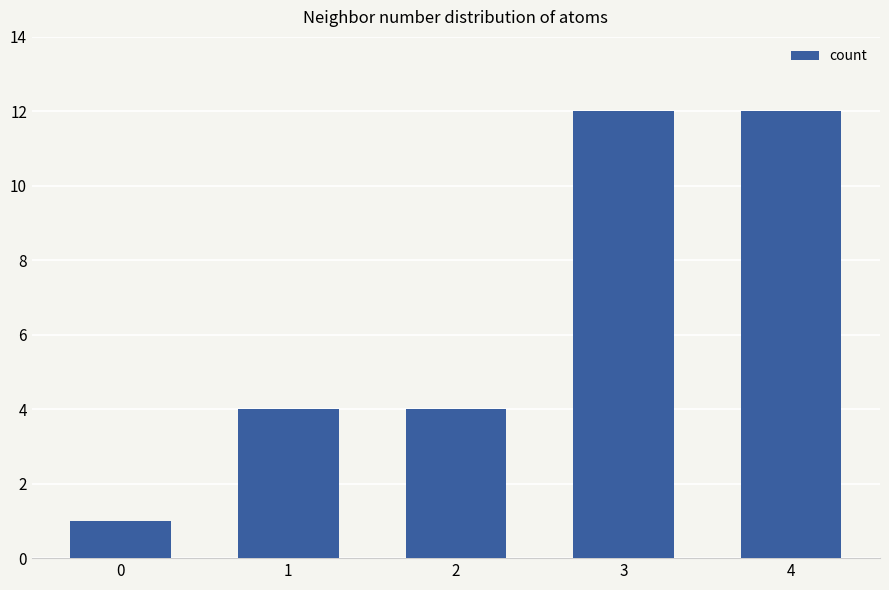

Does the chart contain stacked bars?

No